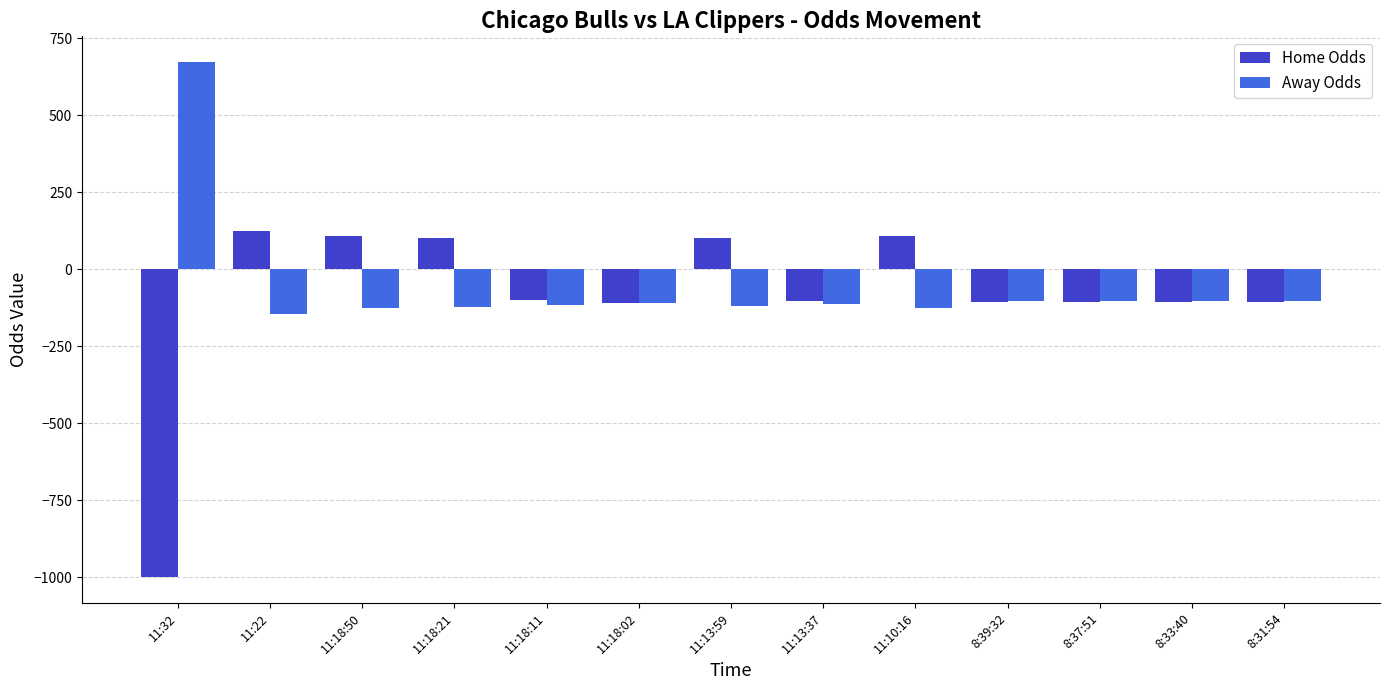

Count the number of categories in the chart.

13